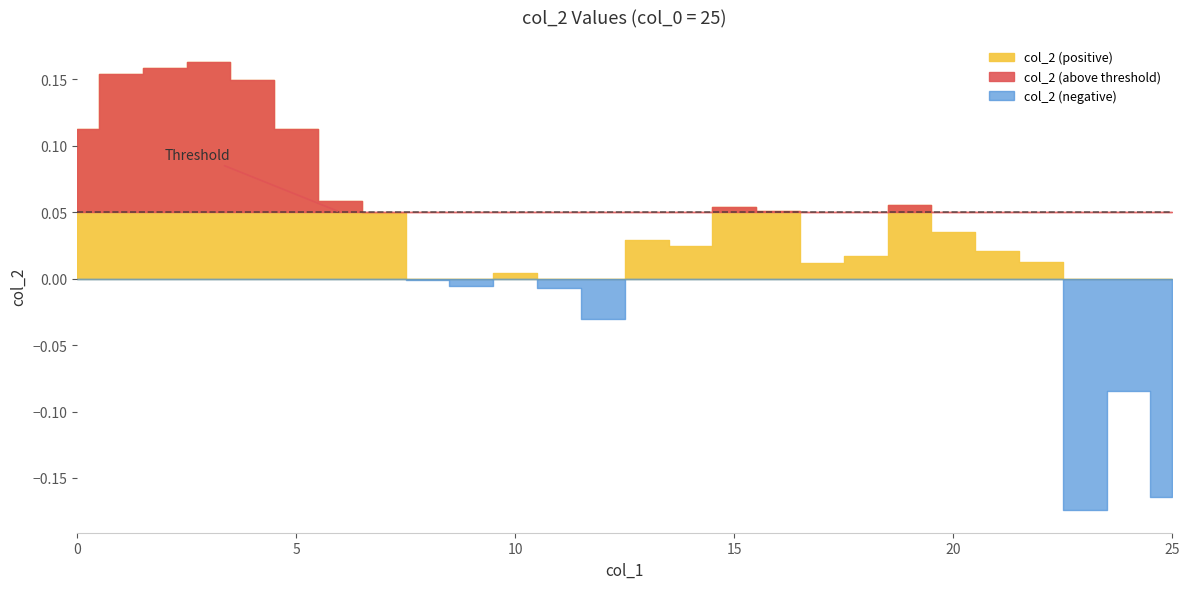

What is the maximum value shown in the chart?

0.2